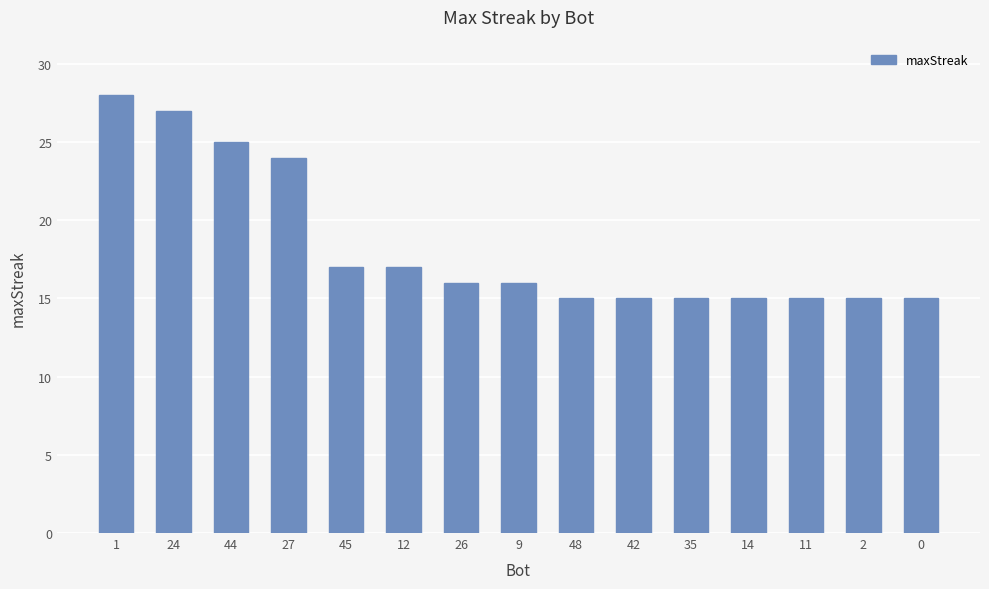

True or false: the data shows 7 at 1.

False